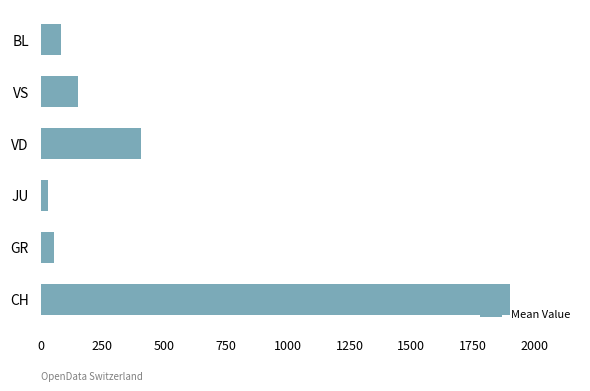

Reading bottom to top, list all the values displayed in this chart.

1898.3	56.3	28.3	406.5	149.7	82.7